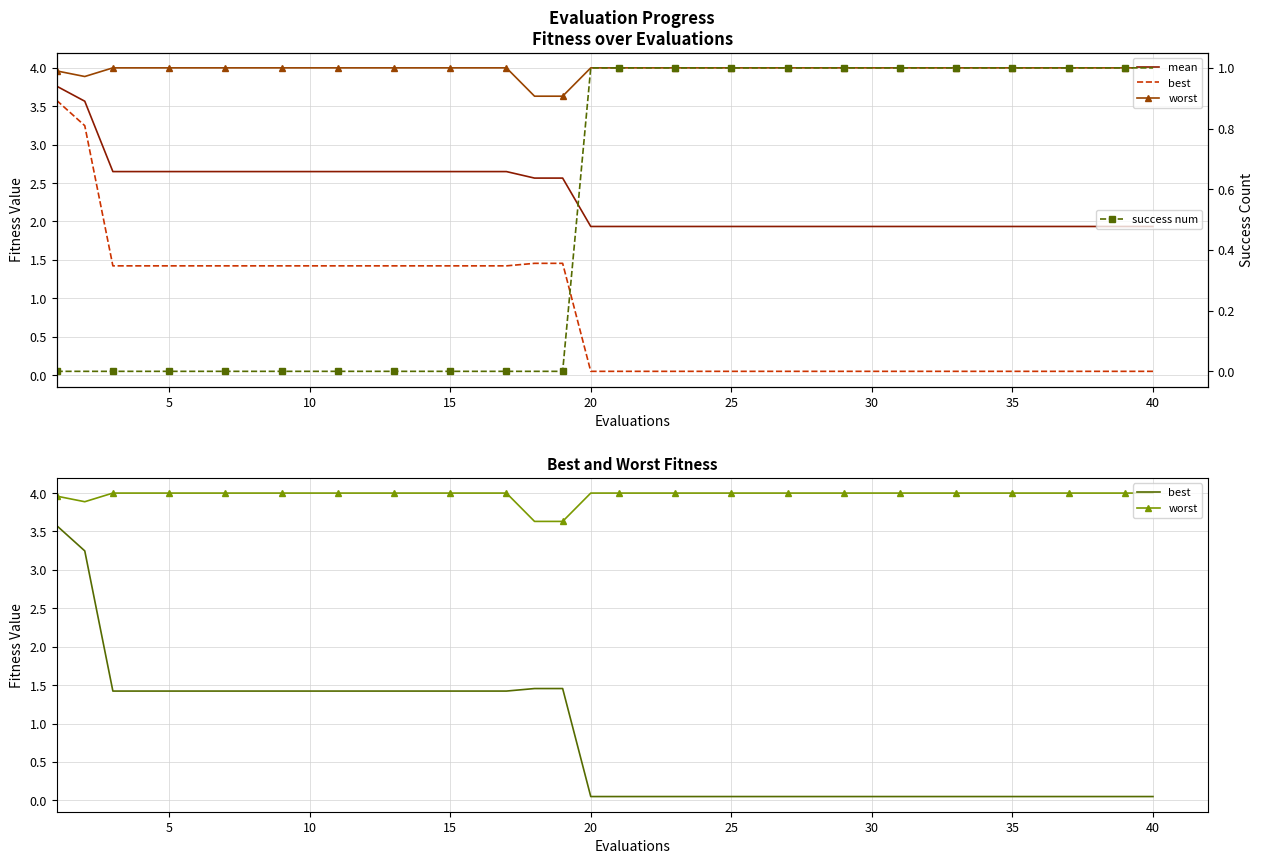

What is the average value of the success num series?

0.5